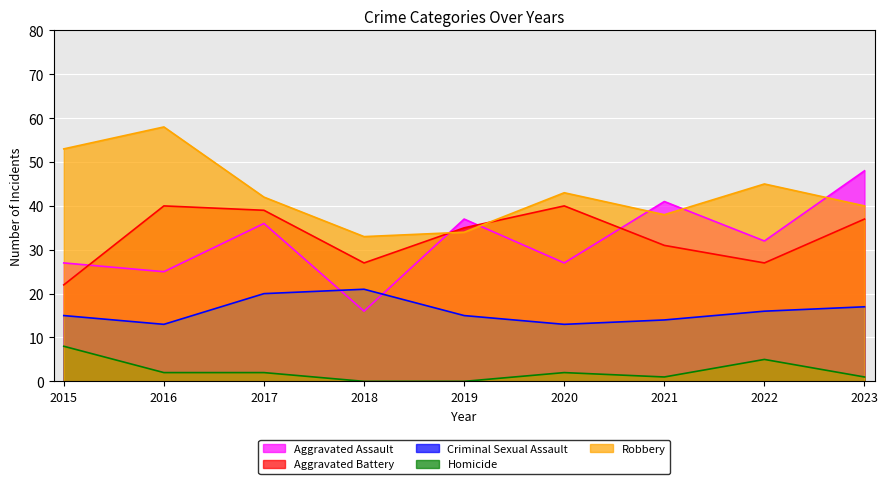

True or false: Aggravated Battery has more than 0 points higher than both neighbors.

True